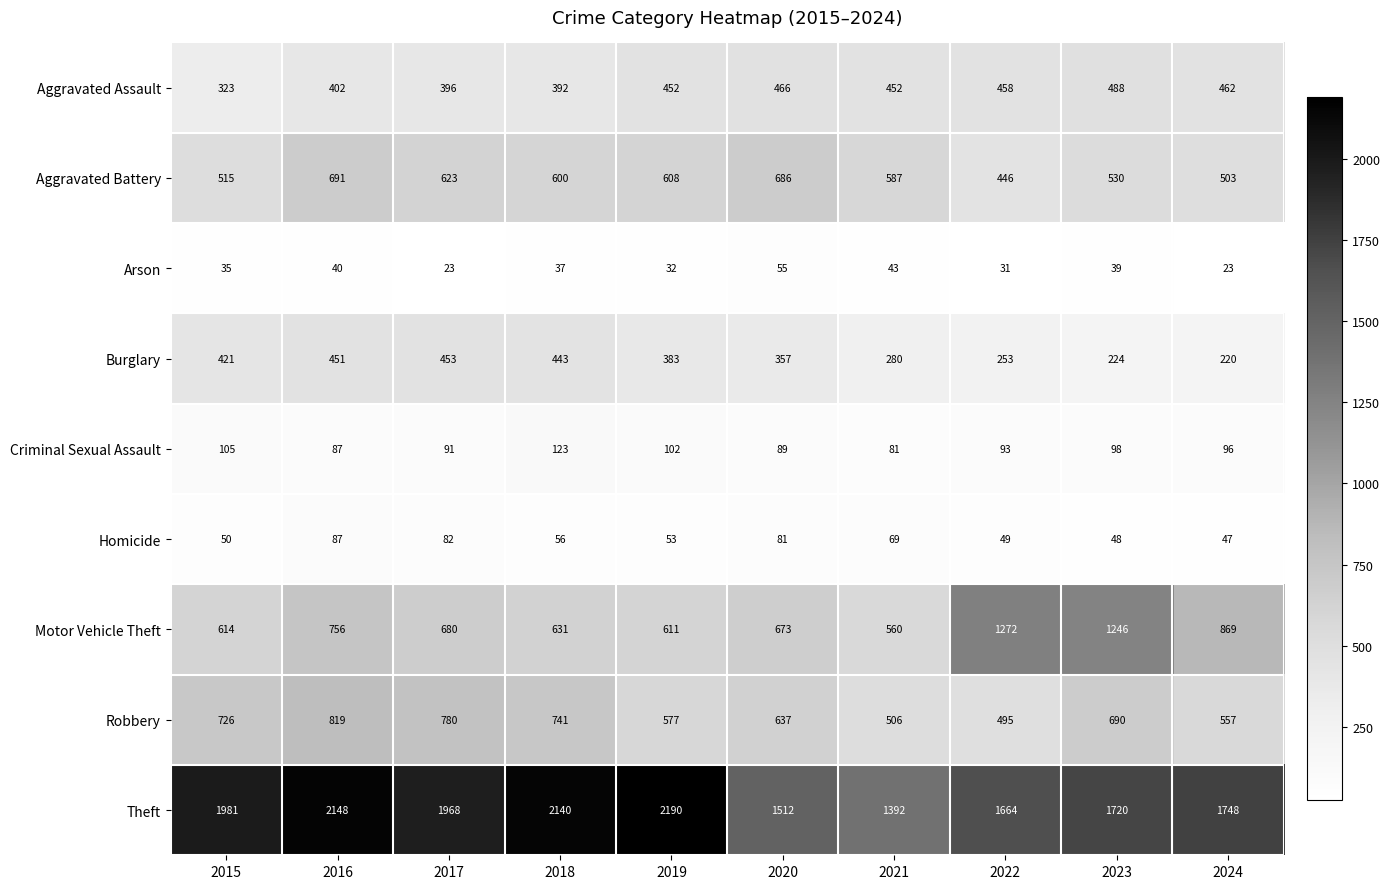

Is it true that Homicide equals 53 at 2019?

True